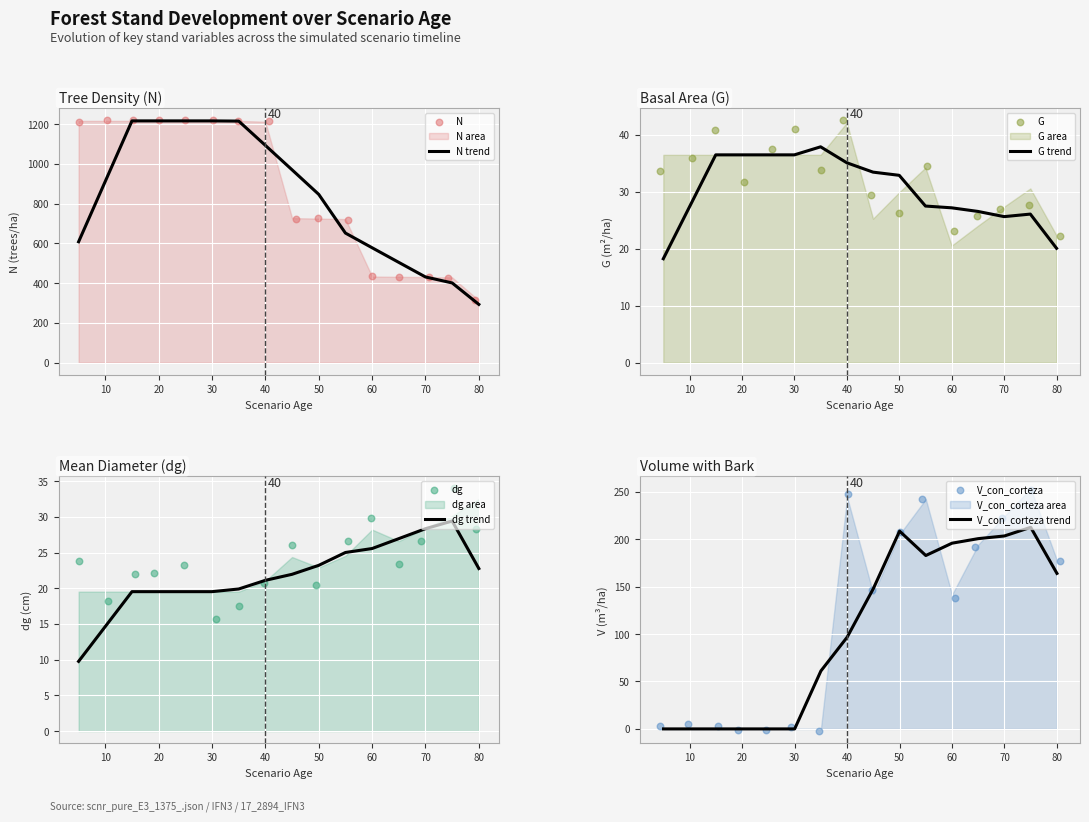

Is the value of V_con_corteza at 50 greater than the value of N at 50?

No